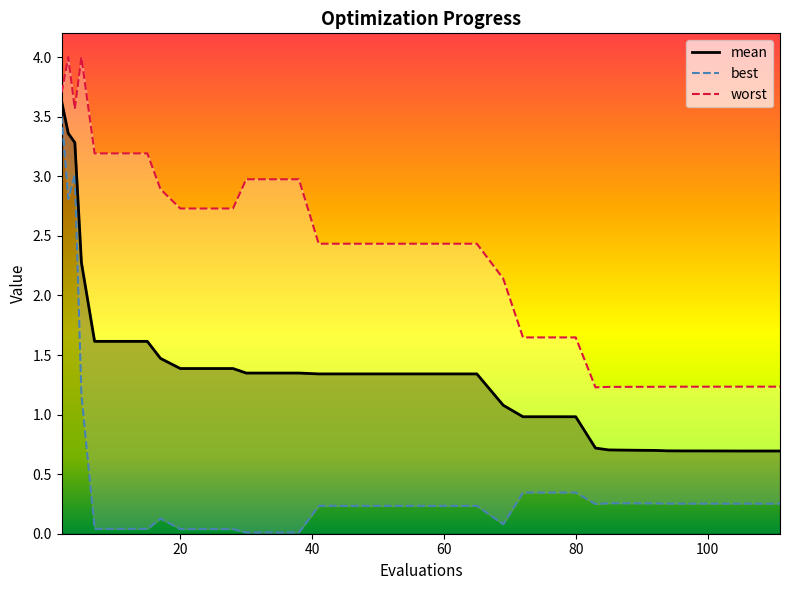

At 107, list the series in order from largest to smallest.

worst, mean, best